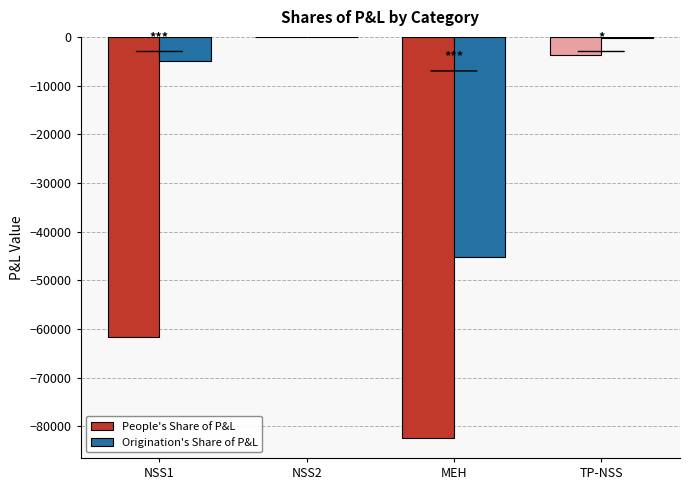

What is the total value across all series at MEH?

-127591